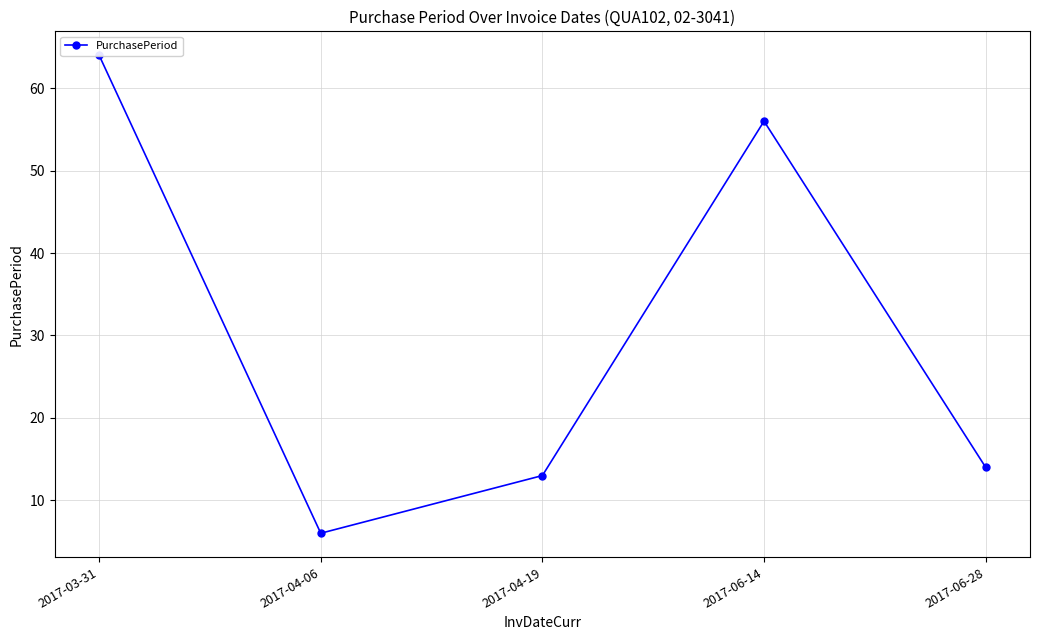

Is this an area chart (filled region under the line)?

No